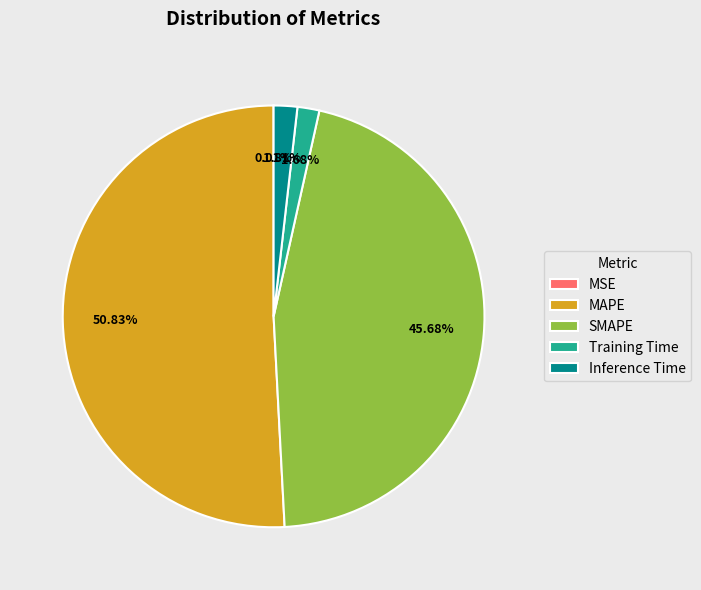

Which category accounts for the majority?

MAPE